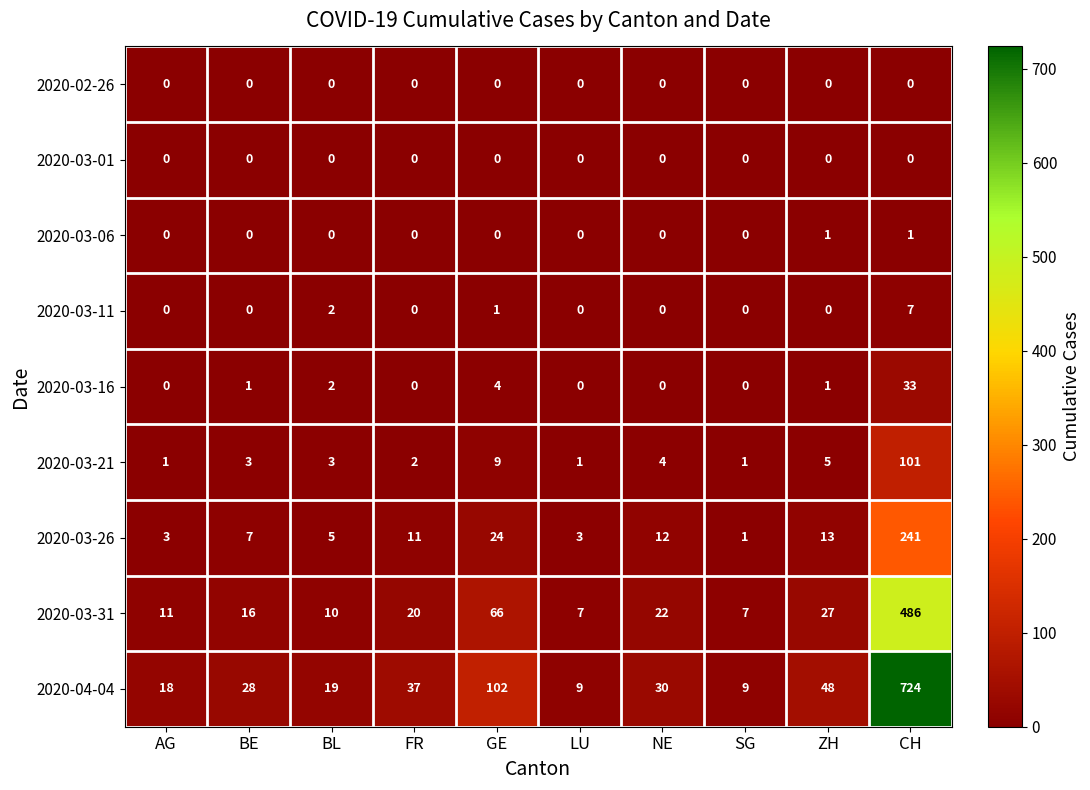

What is the sum of all 2020-03-16 values?

41